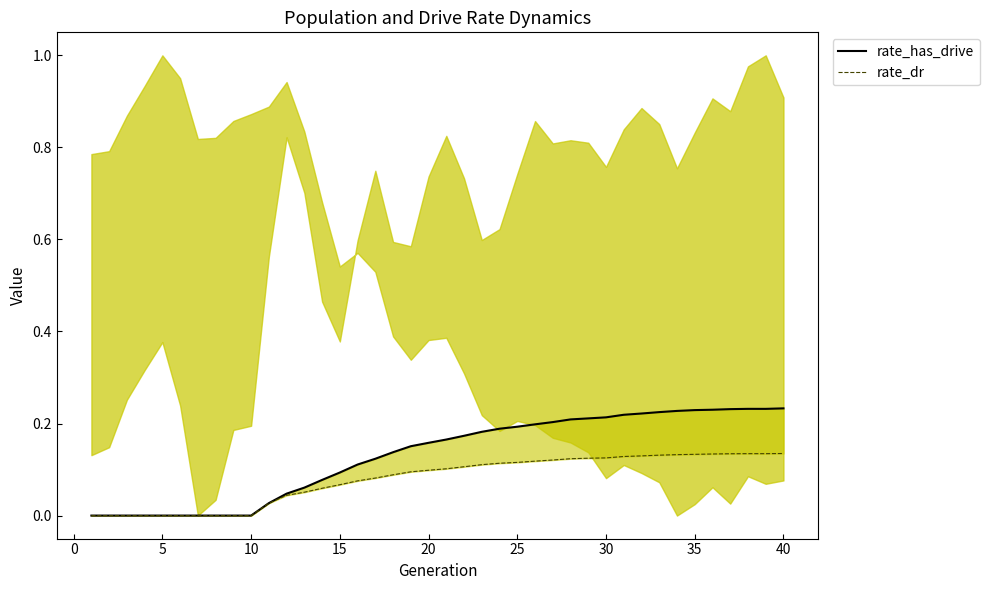

Which category has the highest value in the rate_has_drive series?

40